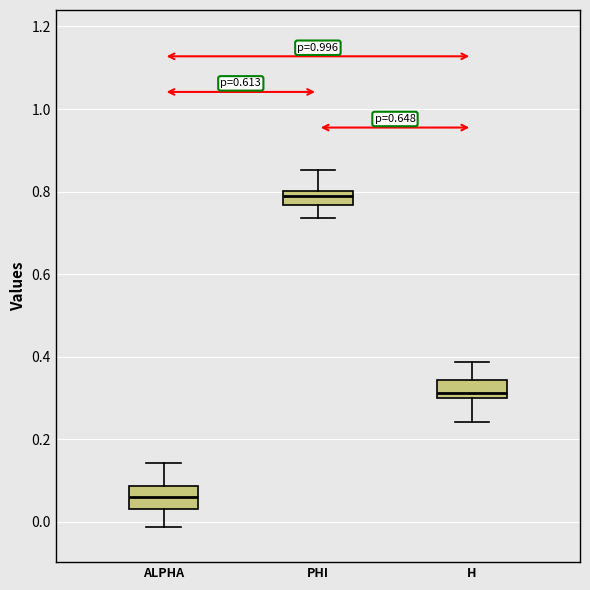

Where does the lower whisker of the box for PHI end on the y-axis? The values are not printed on the chart, so give them approximately, as read against the axis.

0.74